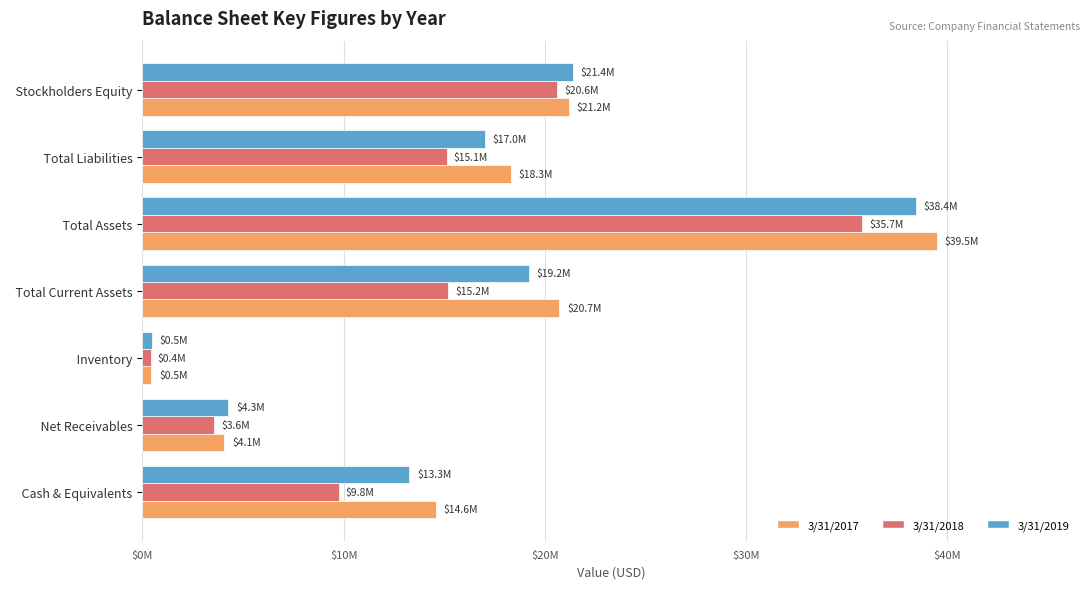

How many distinct data groups are displayed?

3